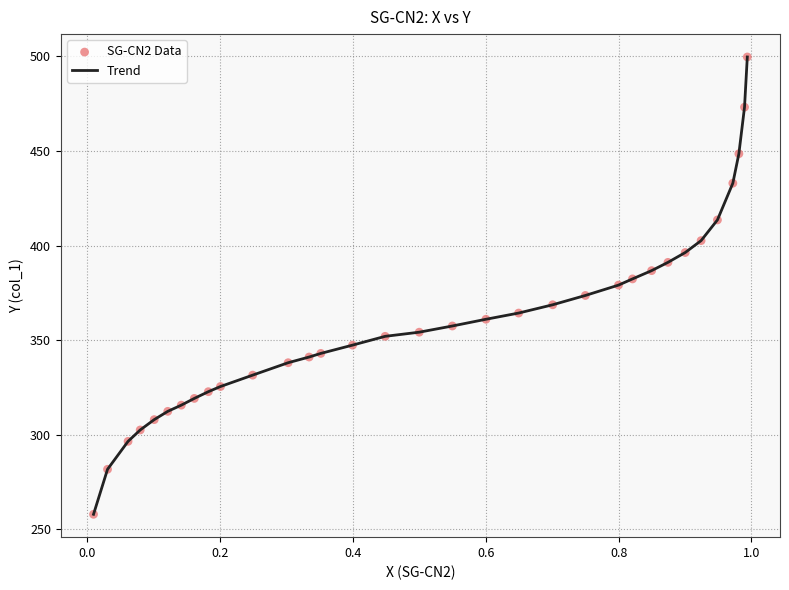

What is the greatest value displayed?

499.7